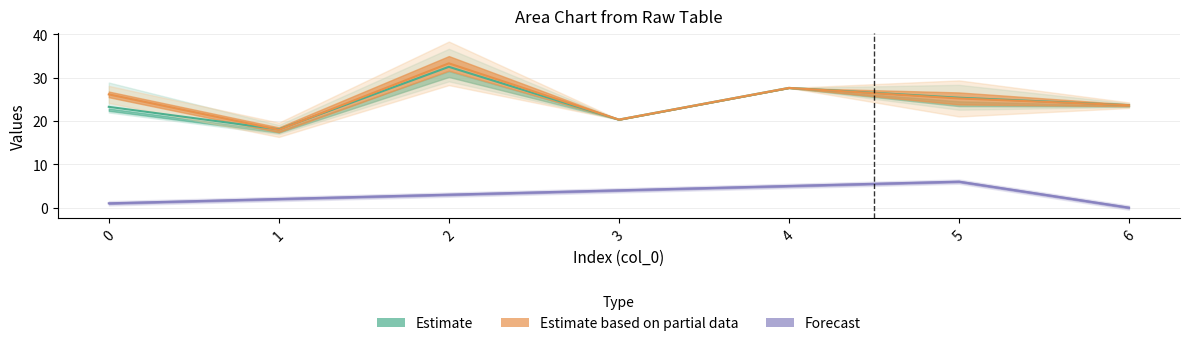

Which category has the lowest value across all series?

6